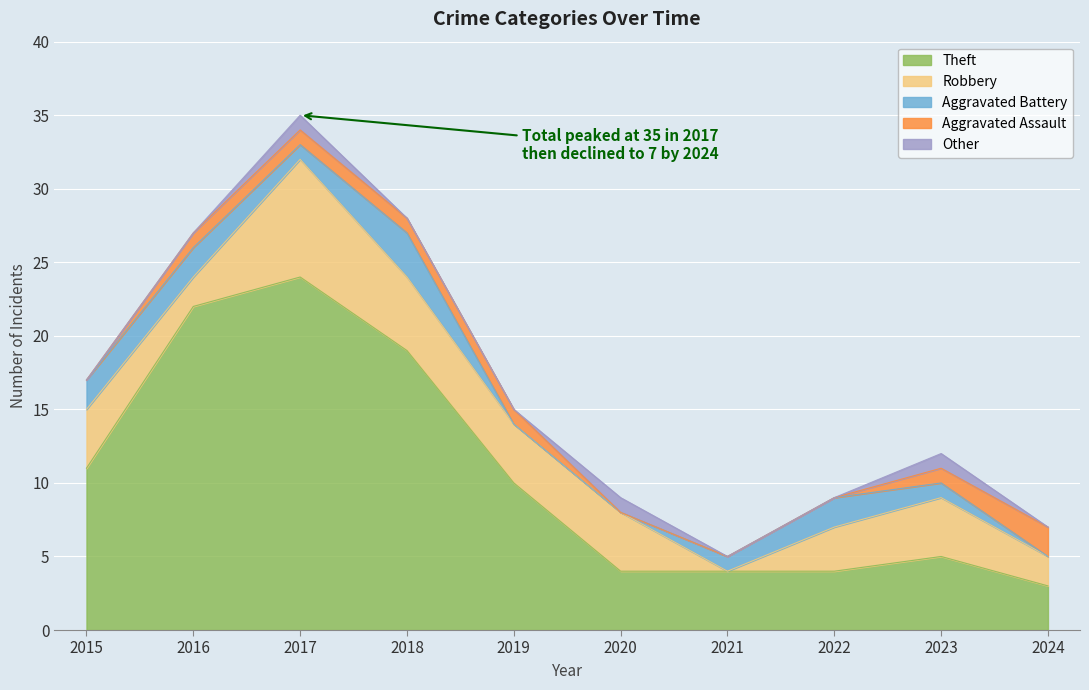

Reading left to right, list all the values displayed in this chart.

Theft: 11	22	24	19	10	4	4	4	5	3
Robbery: 4	2	8	5	4	4	0	3	4	2
Aggravated Battery: 2	2	1	3	0	0	1	2	1	0
Aggravated Assault: 0	1	1	1	1	0	0	0	1	2
Other: 0	0	1	0	0	1	0	0	1	0